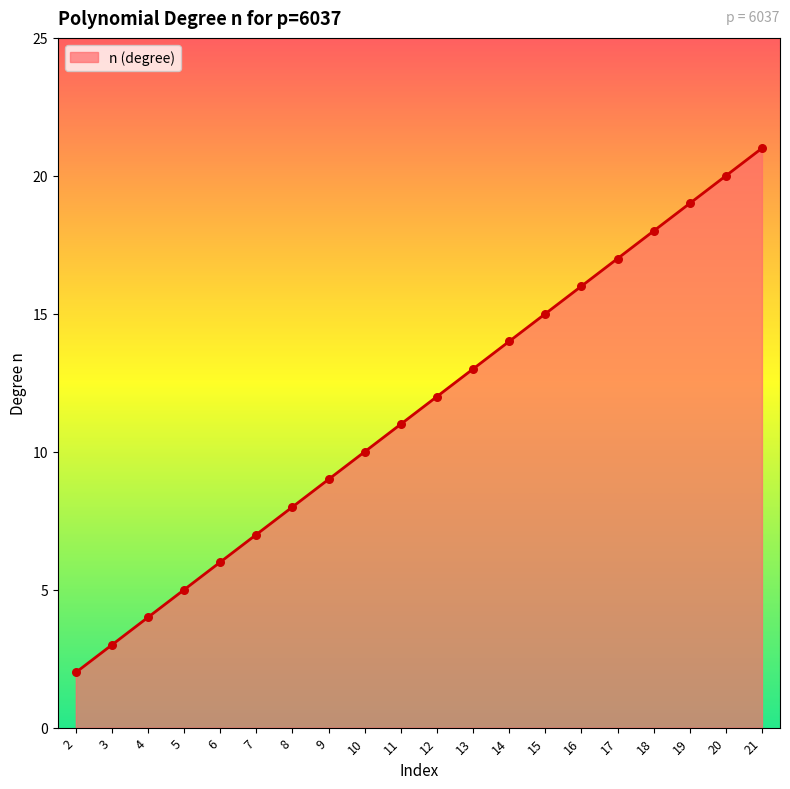

What is the change in value from 17 to 18?

+1